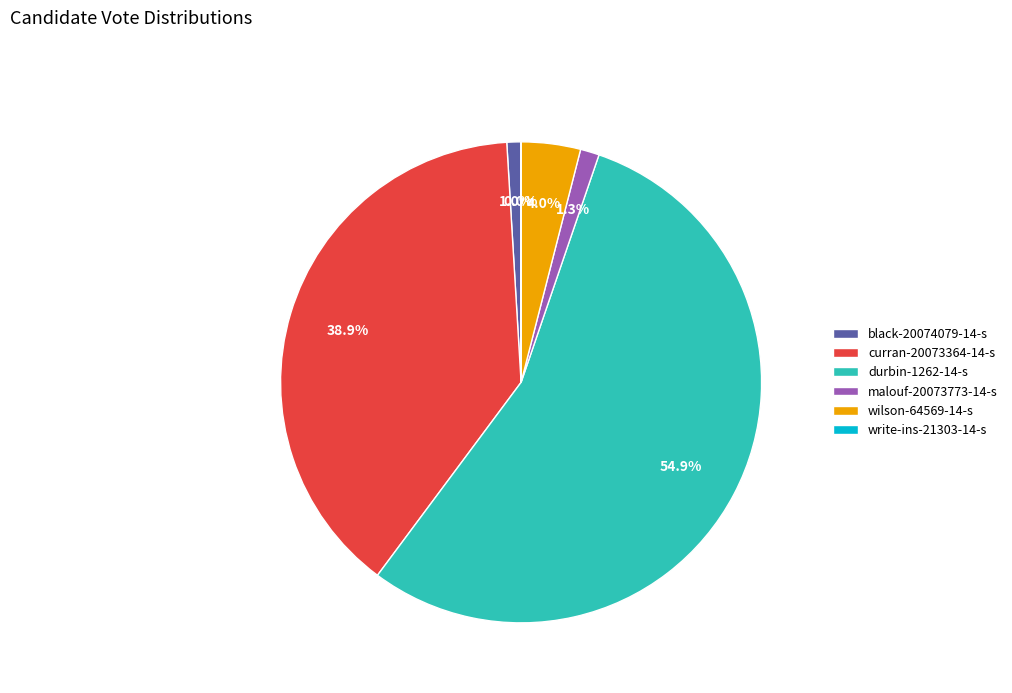

To the nearest percent, what is the difference between the curran-20073364-14-s and black-20074079-14-s slice percentages?

38%